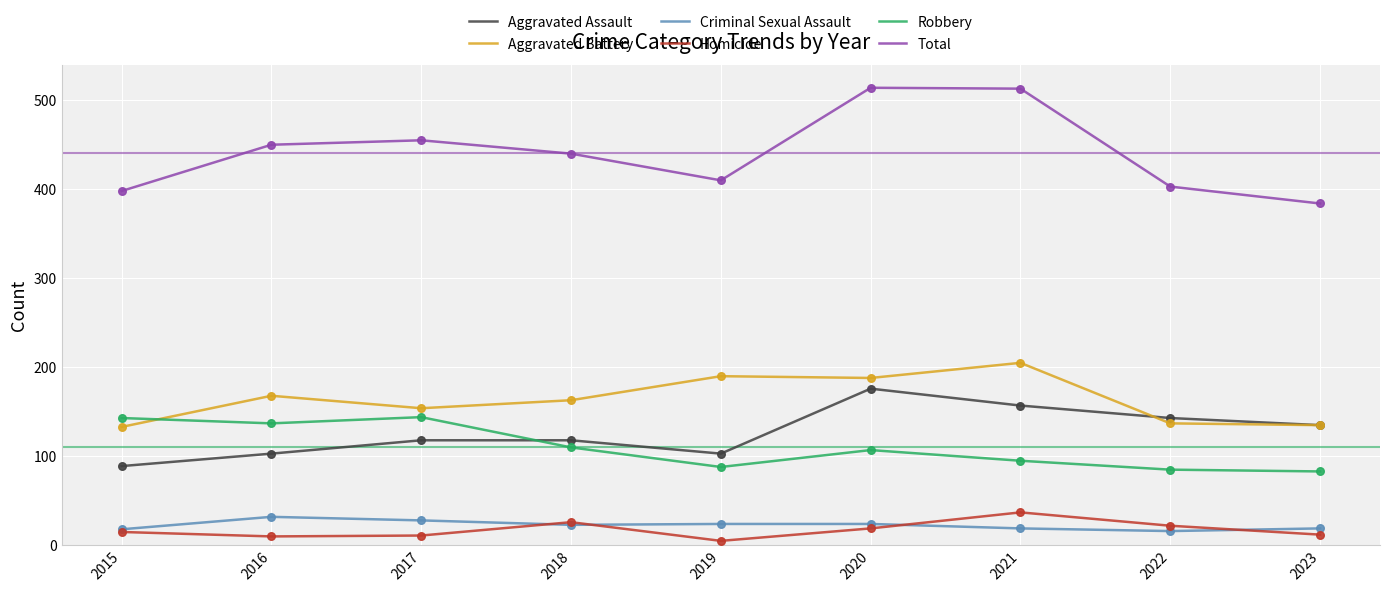

At how many categories does at least one series exceed 100?

9